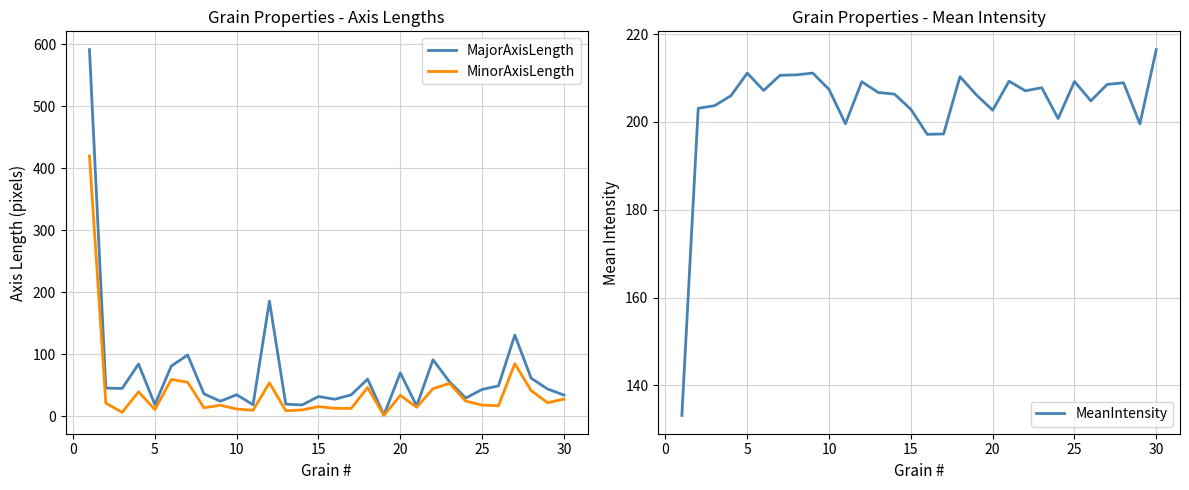

True or false: MajorAxisLength and MinorAxisLength intersect in this chart.

False